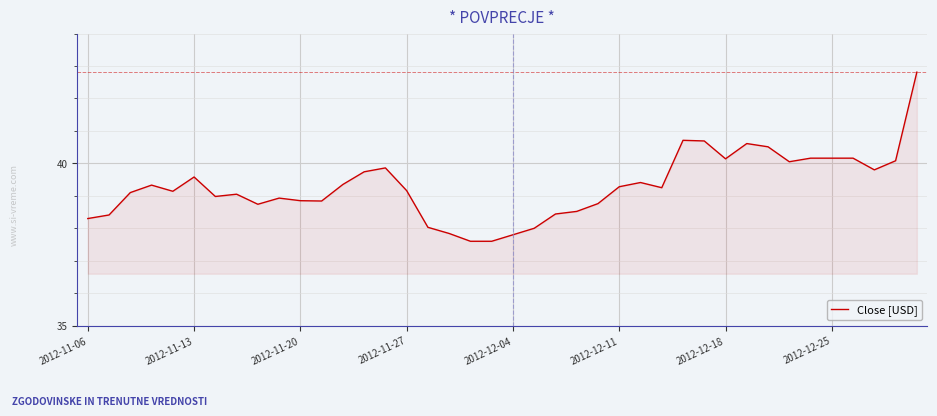

What is the greatest value displayed?

42.8